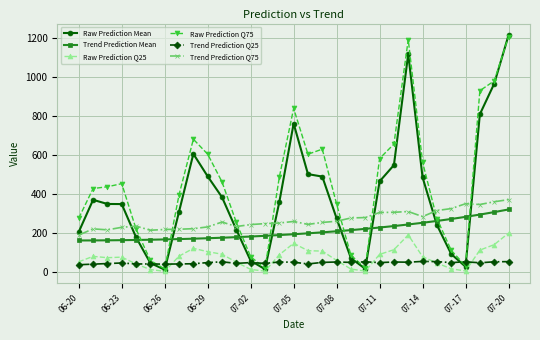

What are all the series names shown in the legend?

Raw Prediction Mean, Trend Prediction Mean, Raw Prediction Q25, Raw Prediction Q75, Trend Prediction Q25, Trend Prediction Q75